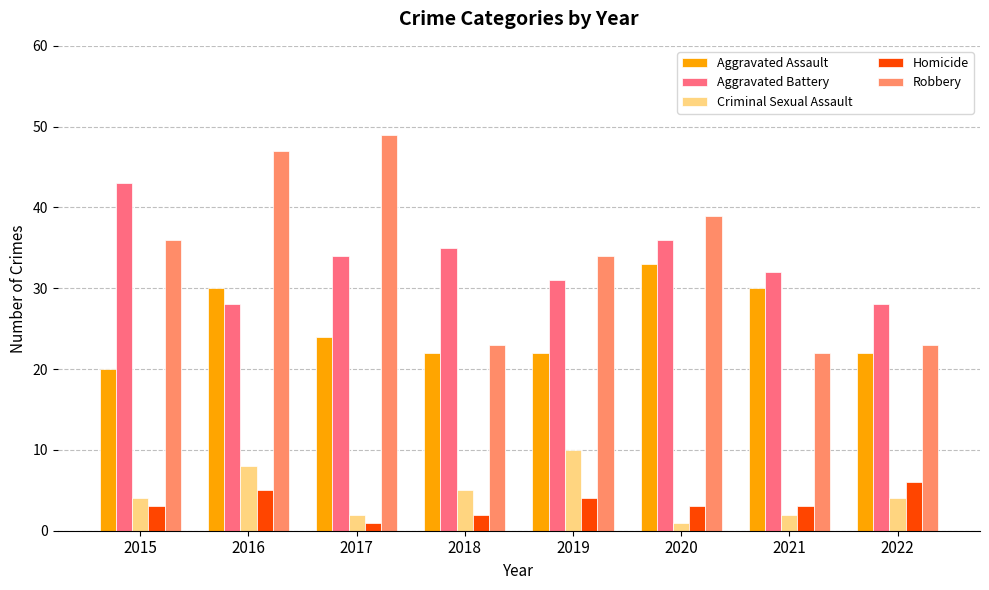

What is the spread (max minus min) of values at 2017?

48